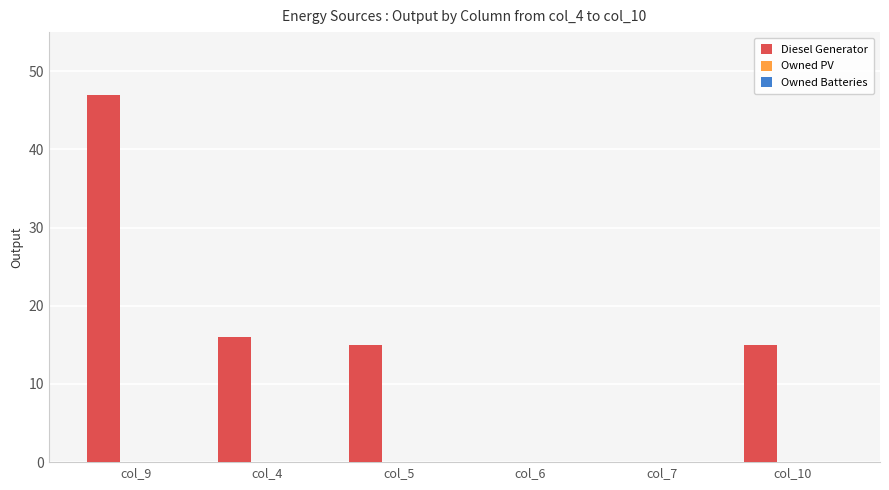

True or false: the data shows 47 at col_9.

True